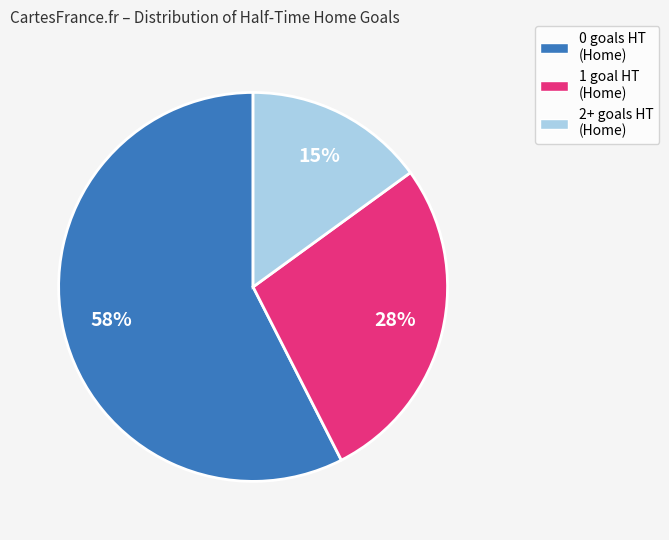

To the nearest percent, what is the average slice percentage?

33%